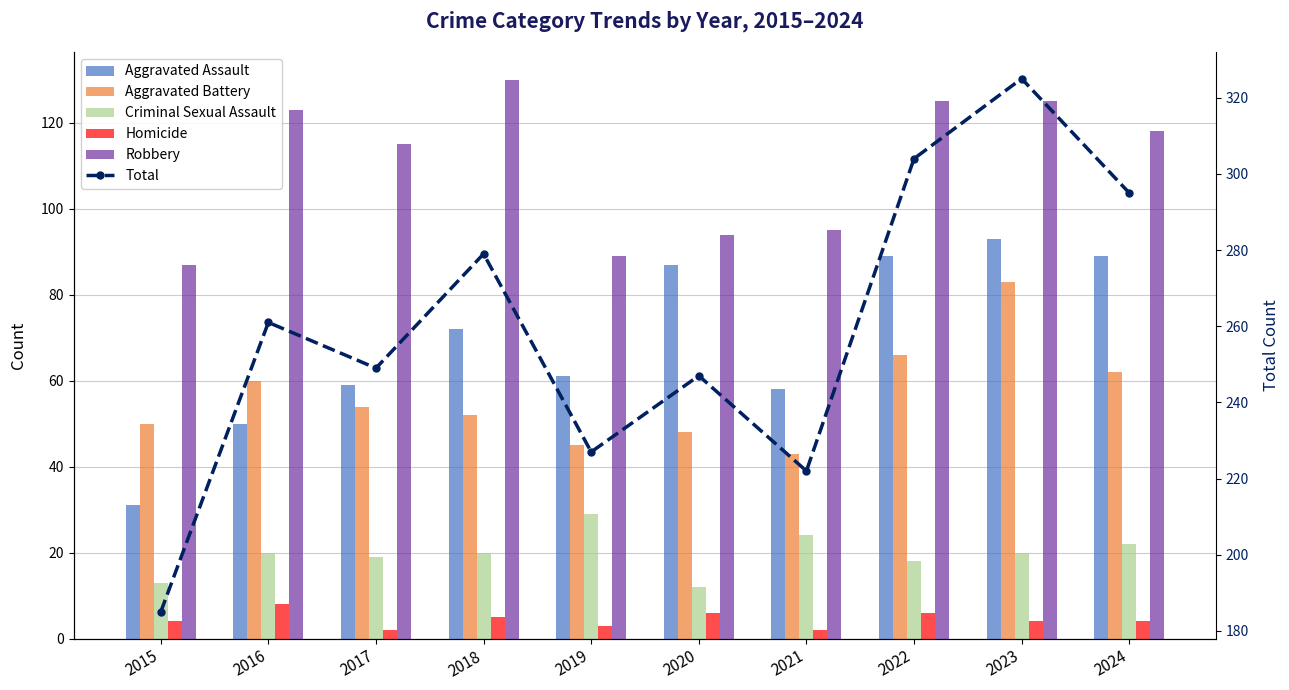

What is the smallest value displayed?

2